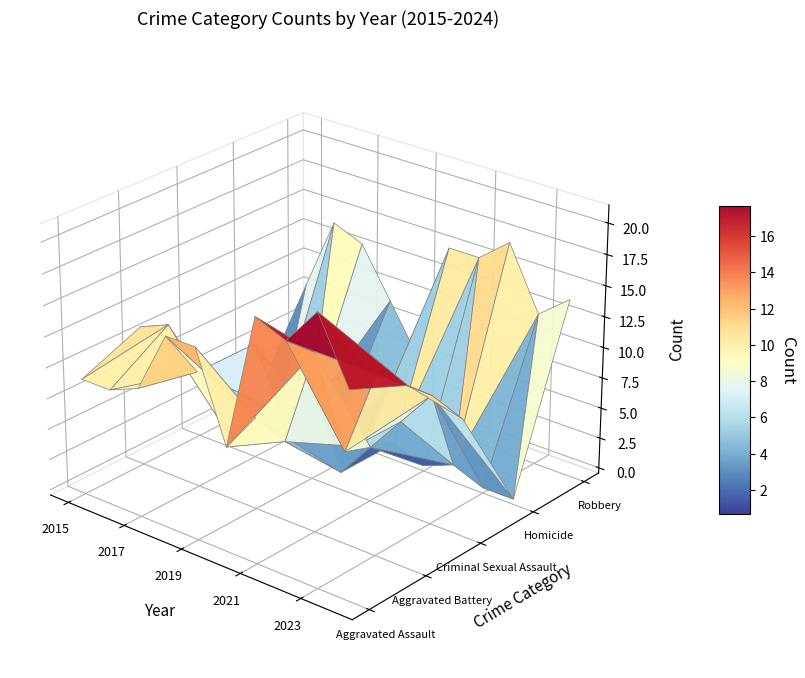

What is the difference between the maximum and minimum values in the Aggravated Battery series?

9